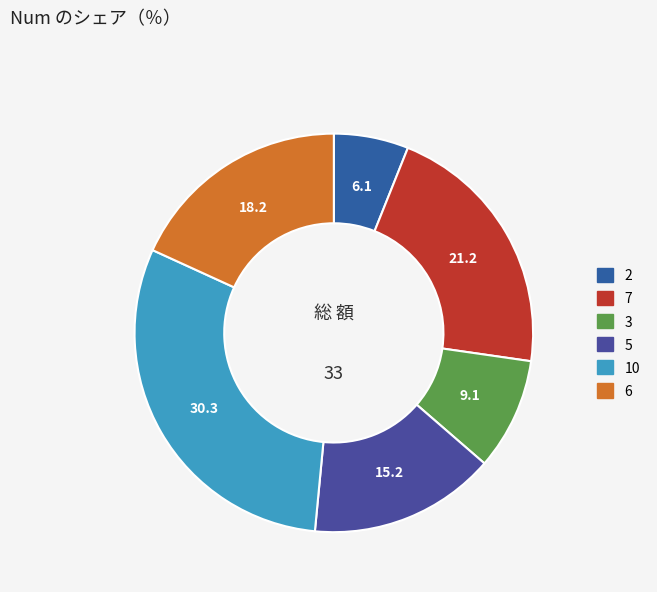

Rank the categories by value from lowest to highest.

2, 3, 5, 6, 7, 10